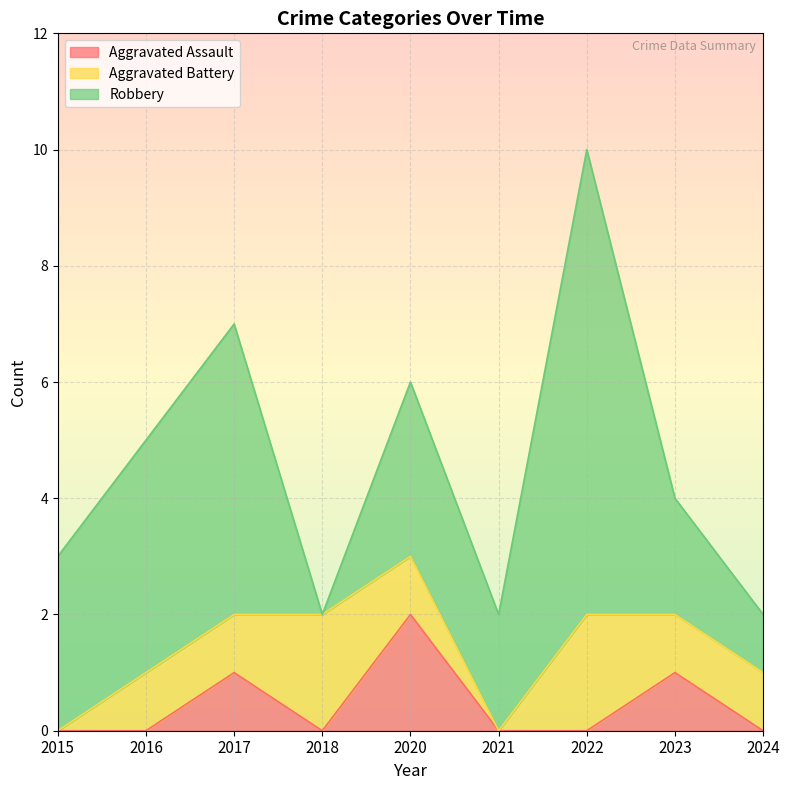

Rank the series by their maximum value, from highest to lowest.

Robbery, Aggravated Assault, Aggravated Battery